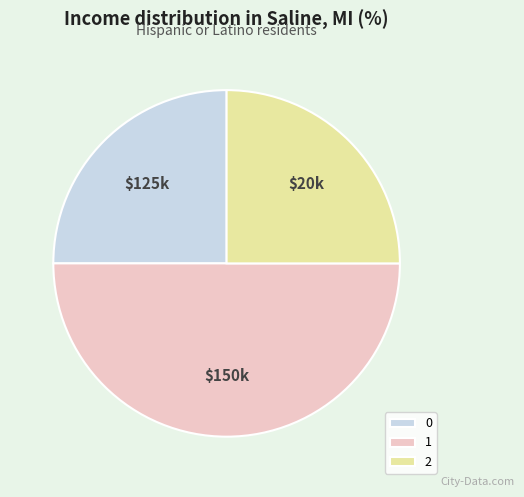

True or false: 0 accounts for 25% of the total.

True